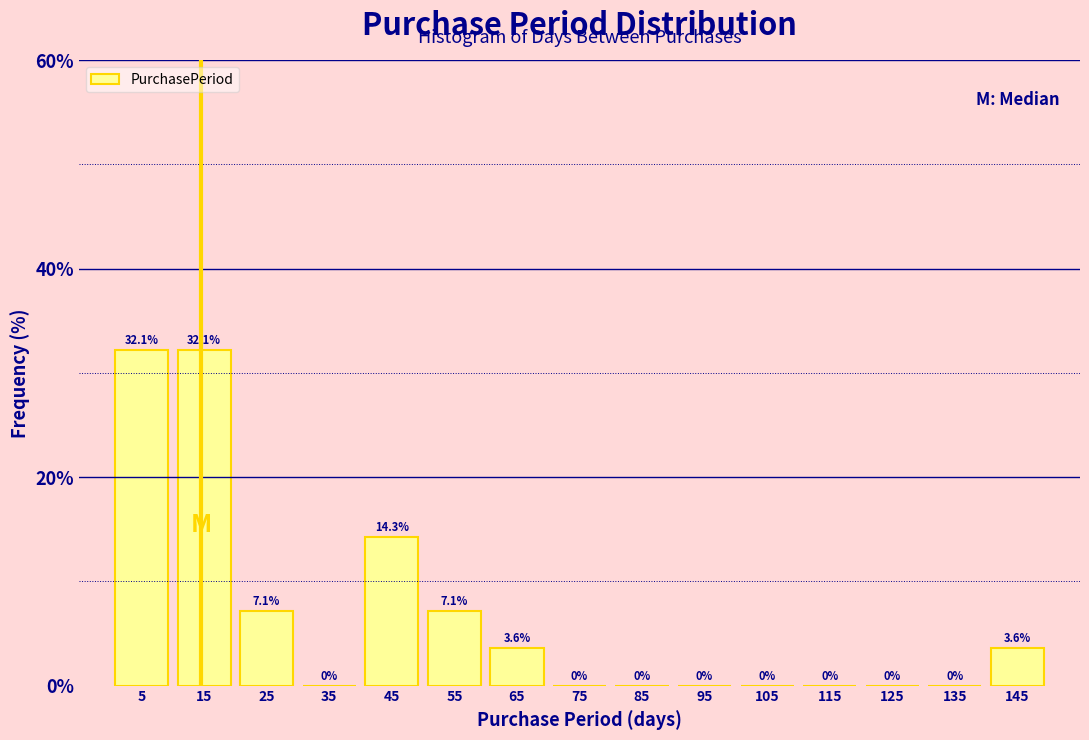

How tall is the bar that spans 20 to 30 on the x-axis?

7.1